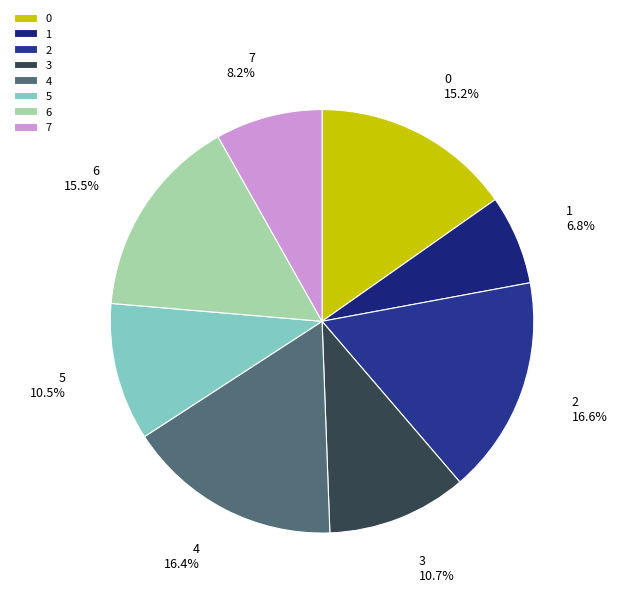

Which slice is the smallest?

1